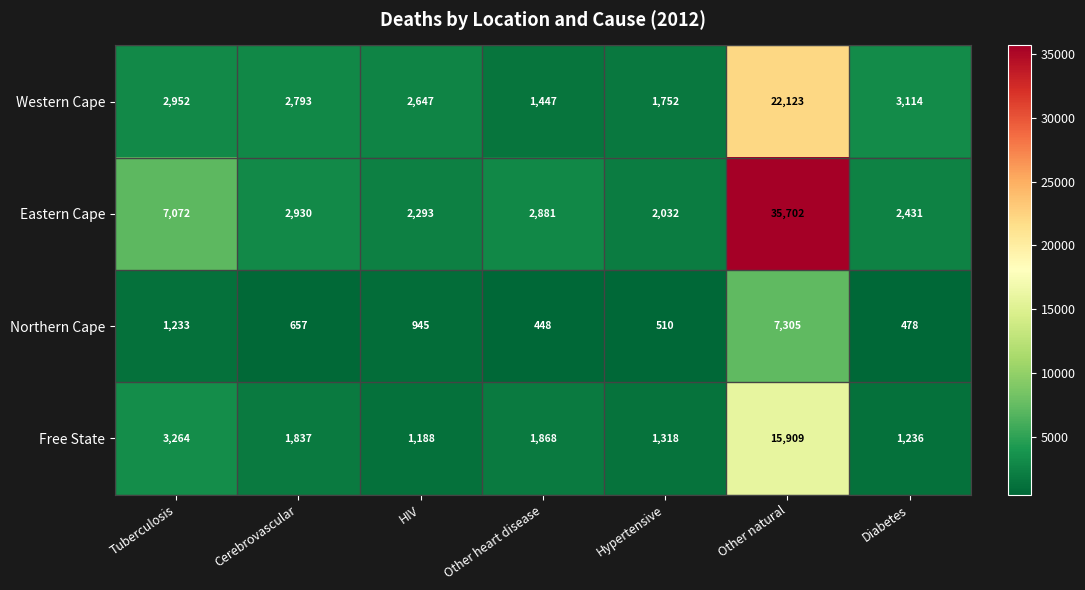

True or false: Eastern Cape has a value of 2003 at Cerebrovascular.

False